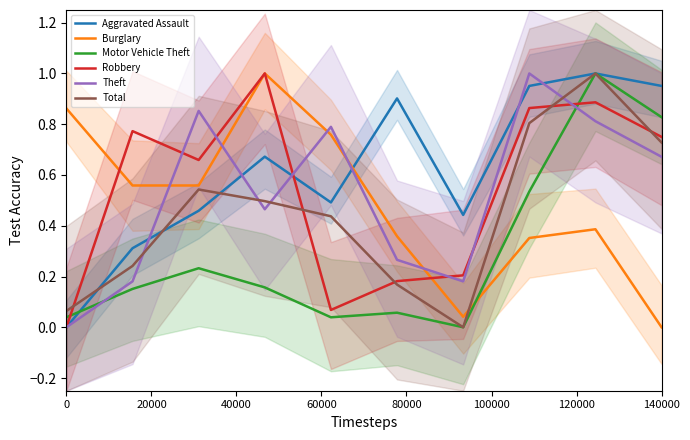

Is the value of Motor Vehicle Theft at 40000 greater than the value of Aggravated Assault at 140000?

No